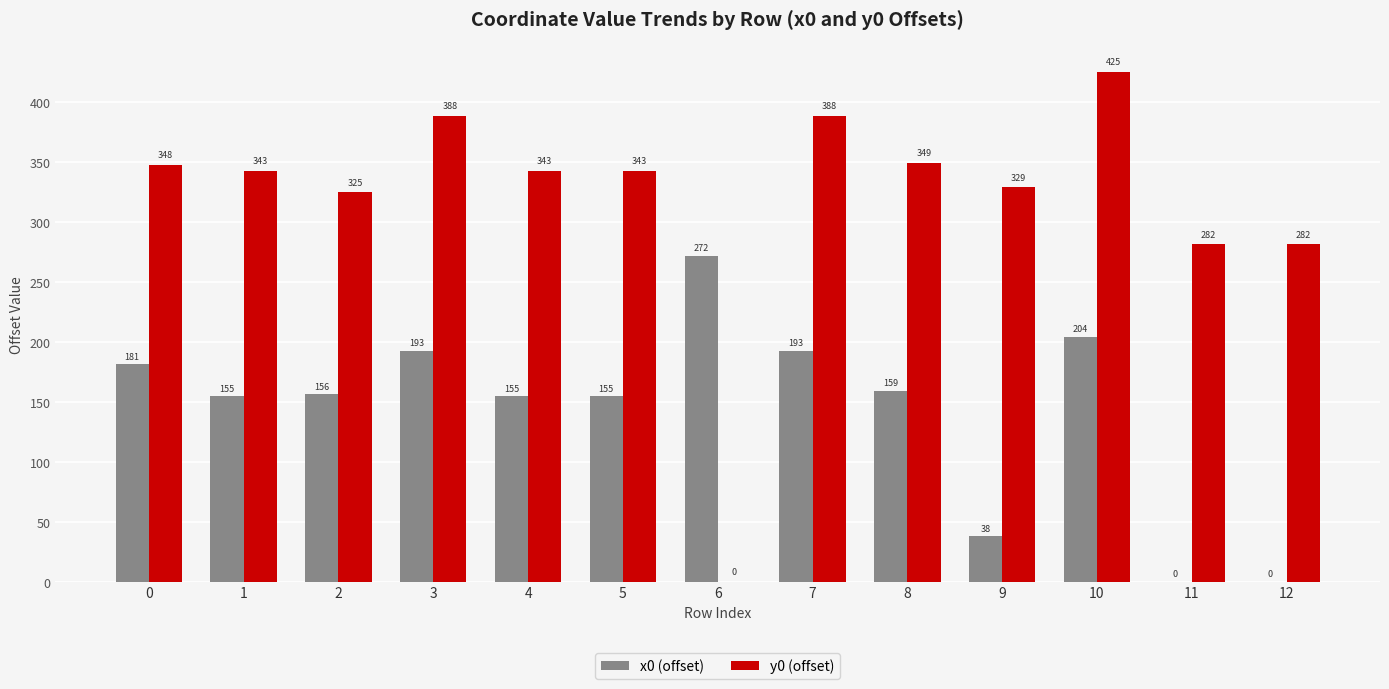

At which category is the sum across all series the highest?

10